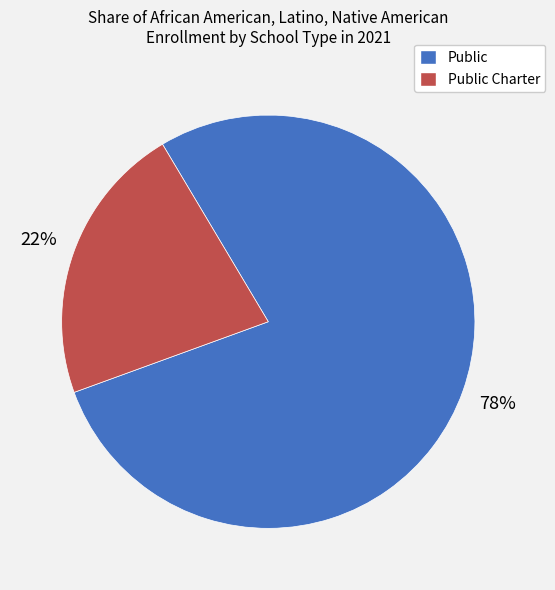

Count the number of slices in the pie.

2